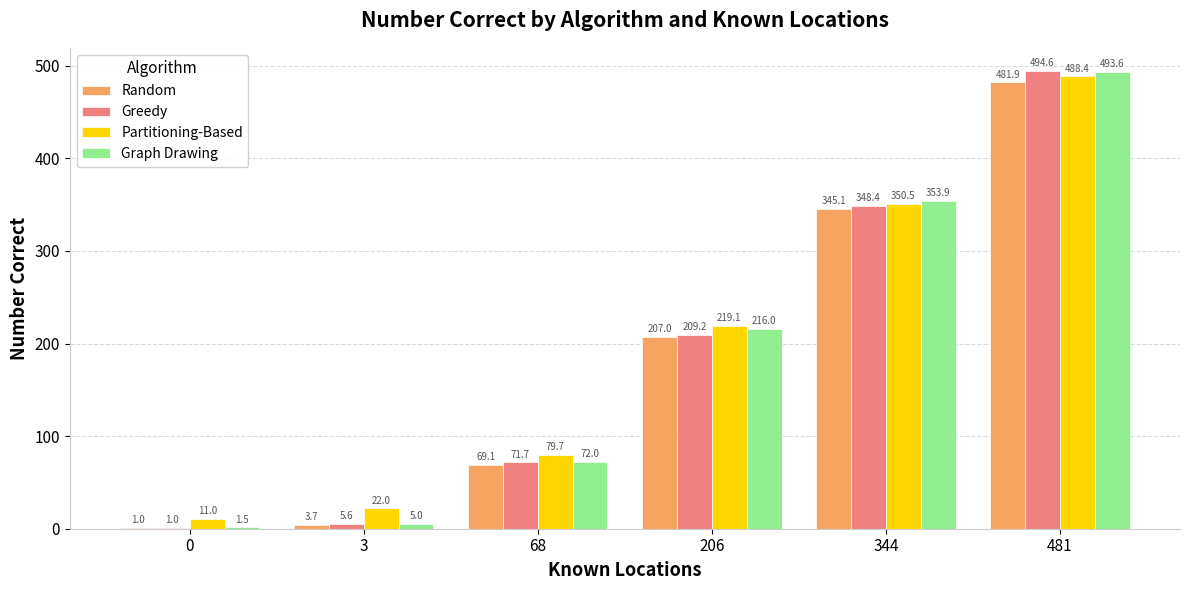

Reading left to right, extract all data points from this chart.

Random: 1.0	3.7	69.1	207.0	345.1	481.9
Greedy: 1.0	5.6	71.7	209.2	348.4	494.6
Partitioning-Based: 11.0	22.0	79.7	219.1	350.5	488.4
Graph Drawing: 1.5	5.0	72.0	216.0	353.9	493.6